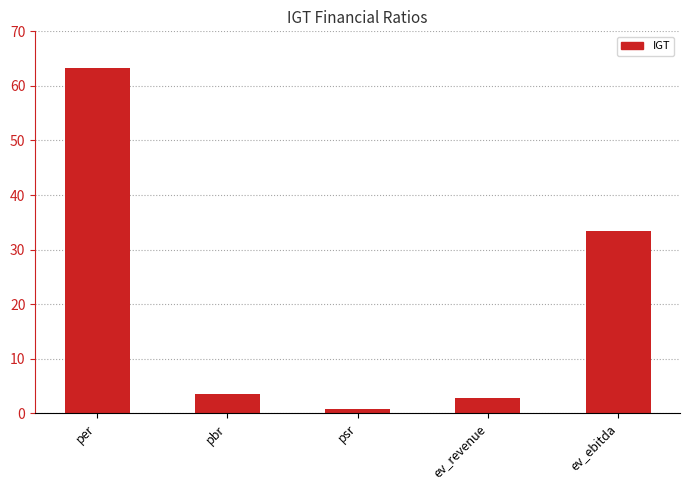

Which label corresponds to the largest value in the chart?

per